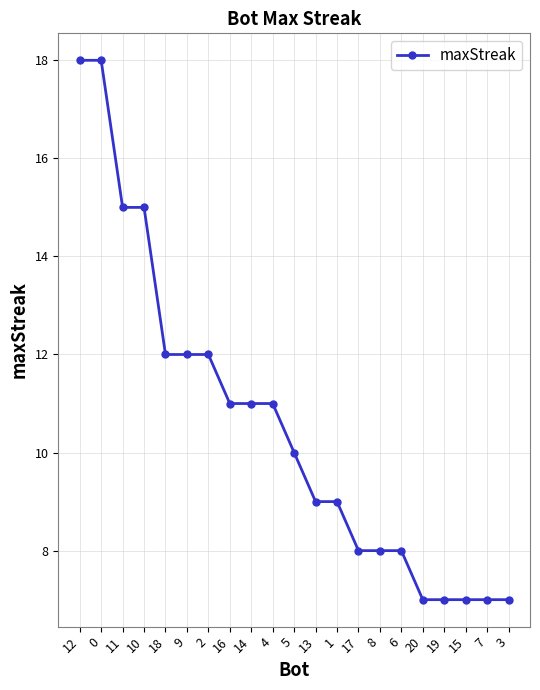

What is the smallest value displayed?

7